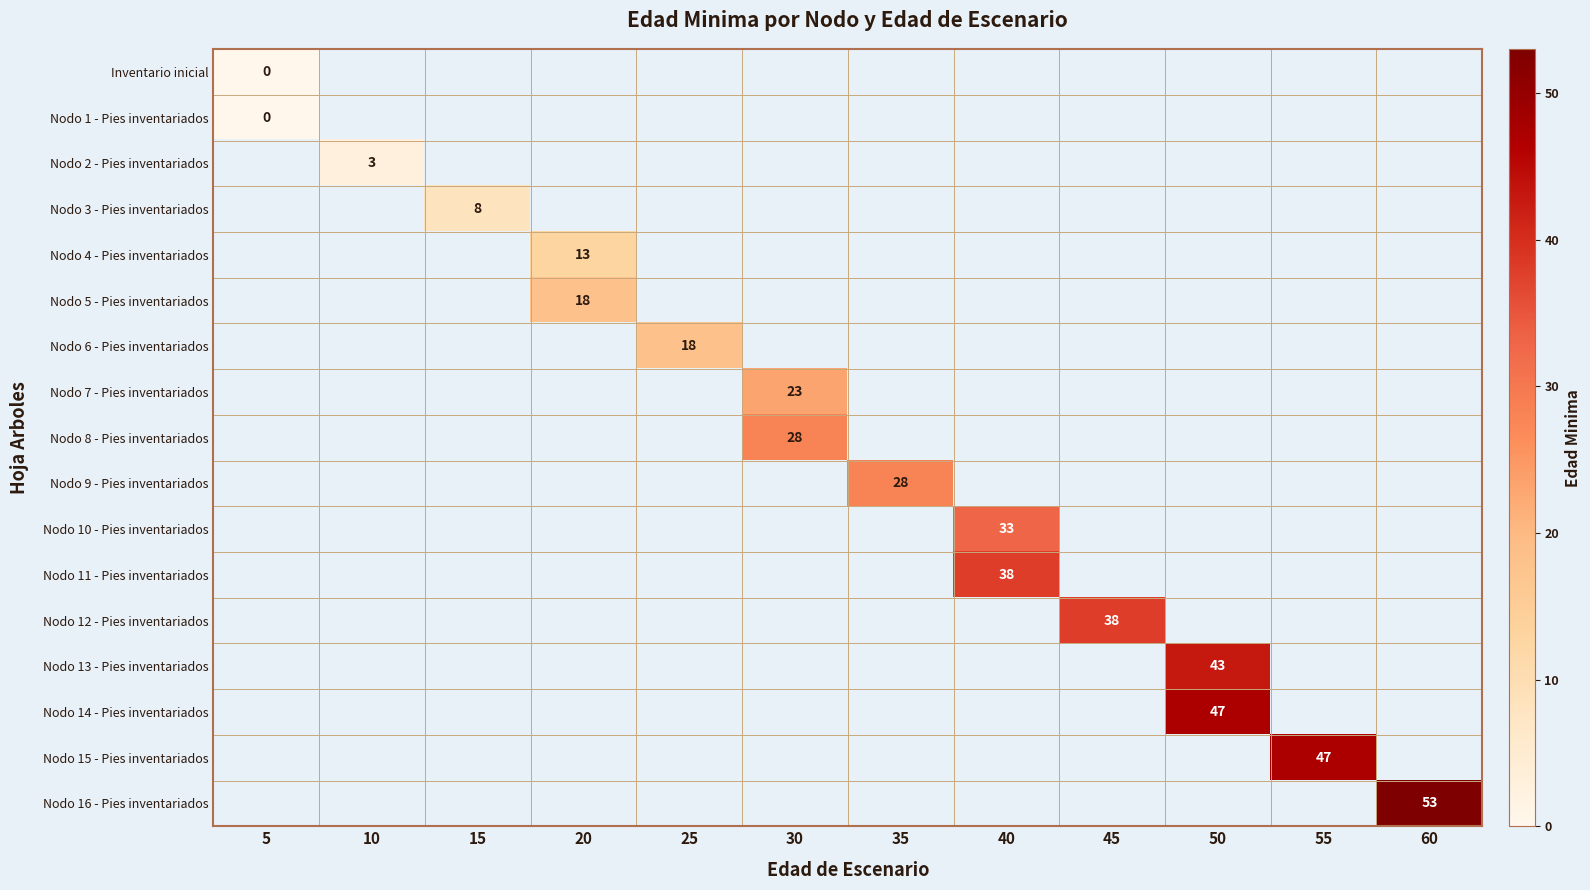

How many data points in Nodo 13 - Pies inventariados are above -1?

1